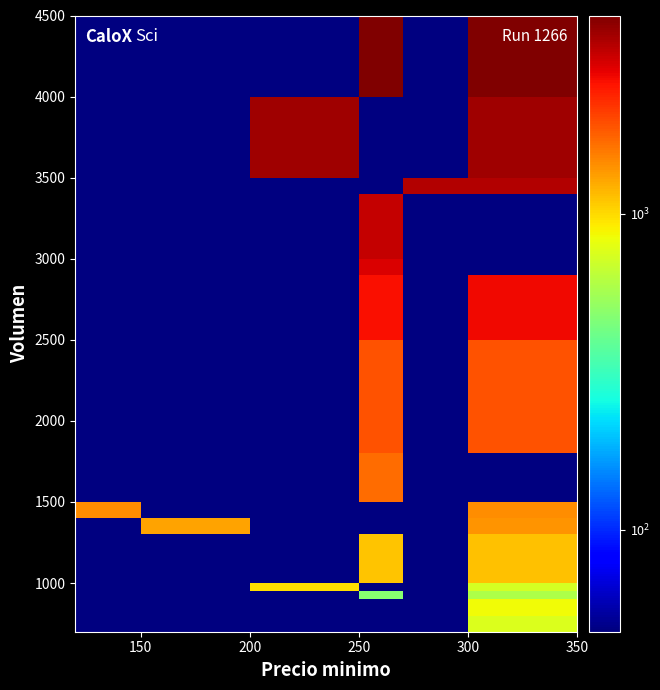

At how many categories does at least one series exceed 2253?

6